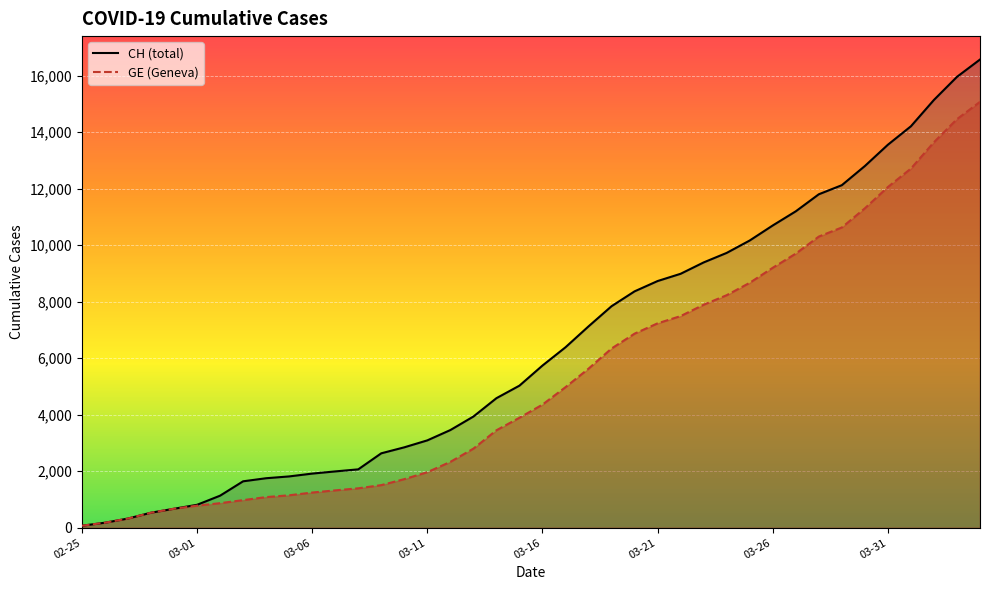

The value of CH at 2020-03-25 is 10168. True or false?

True